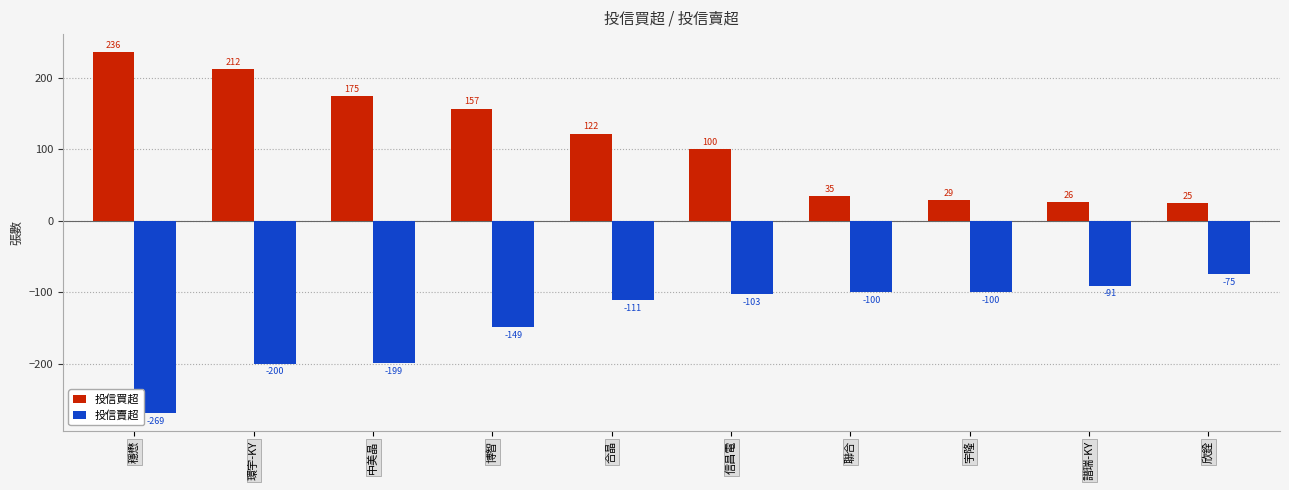

The 投信賣超 series shows -200 at 環宇-KY. True or false?

True